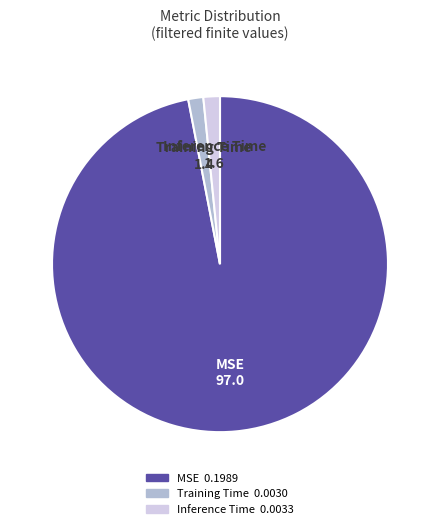

Do MSE and Training Time together represent more than half of the pie?

Yes